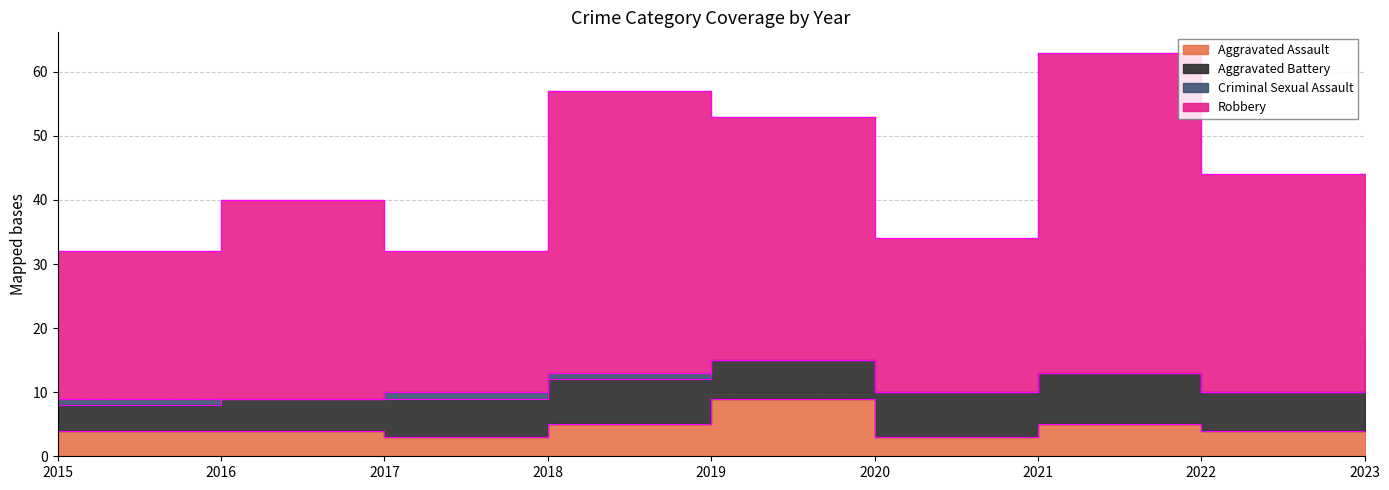

Which category has the lowest value across all series?

2016